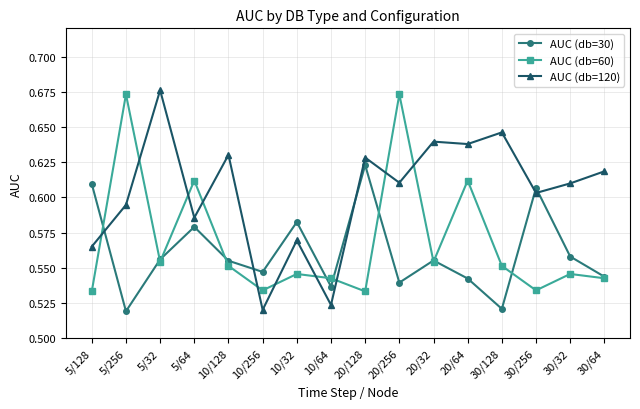

Between which two adjacent categories do AUC (db=120) and AUC (db=60) first intersect?

5/128 and 5/256